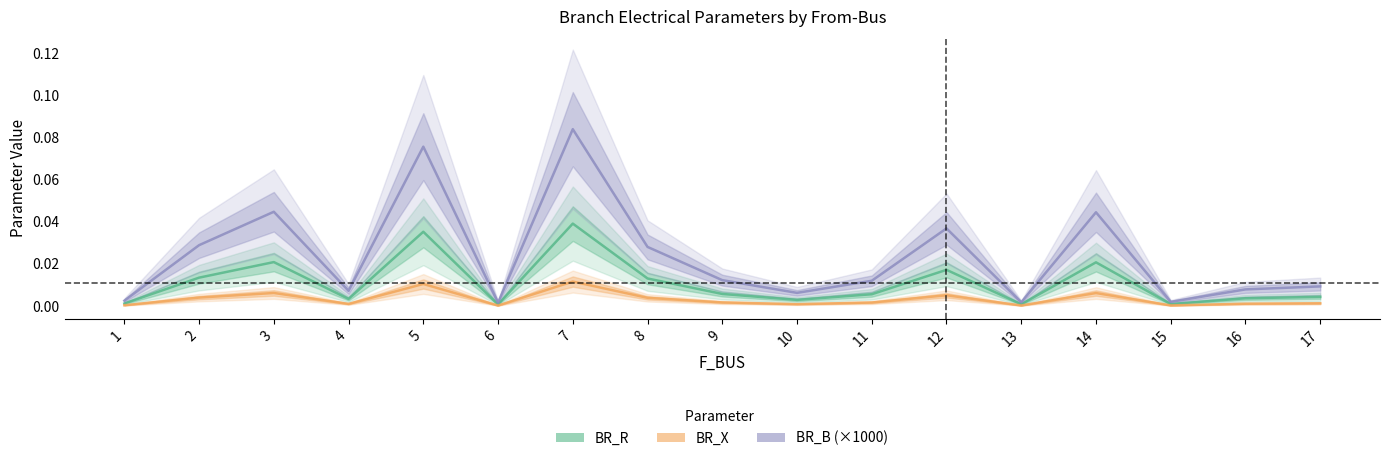

Between 1 and 17, which is larger?

17